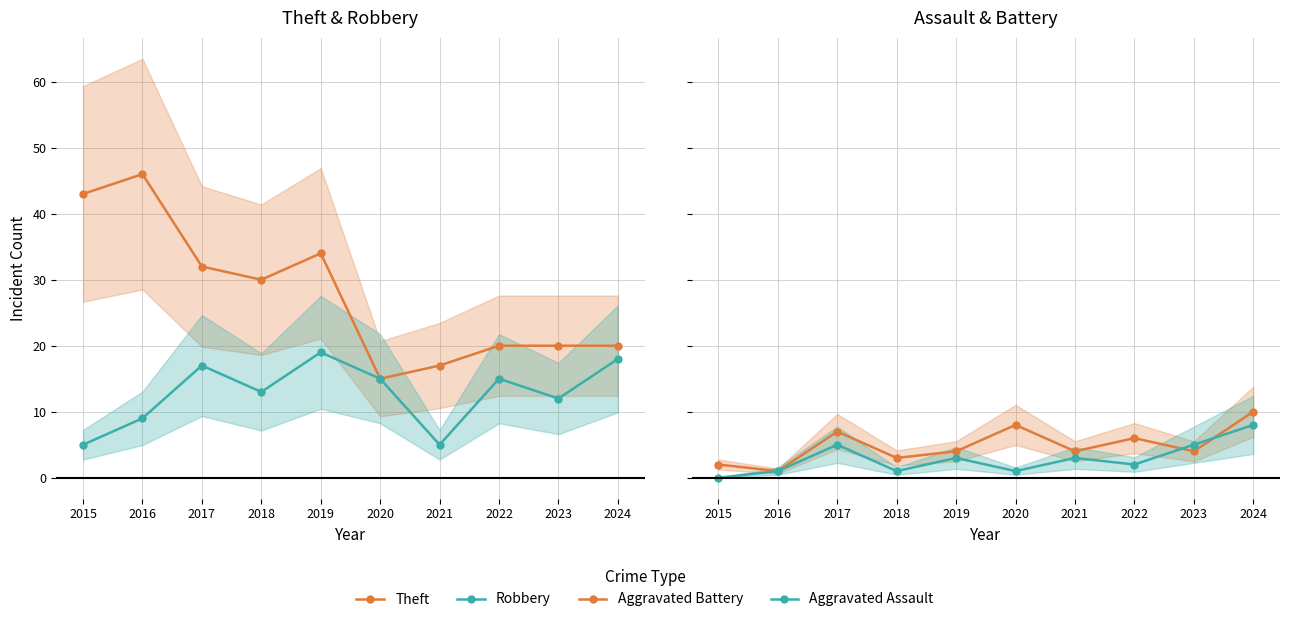

What is the spread (max minus min) of values at 2020?

14